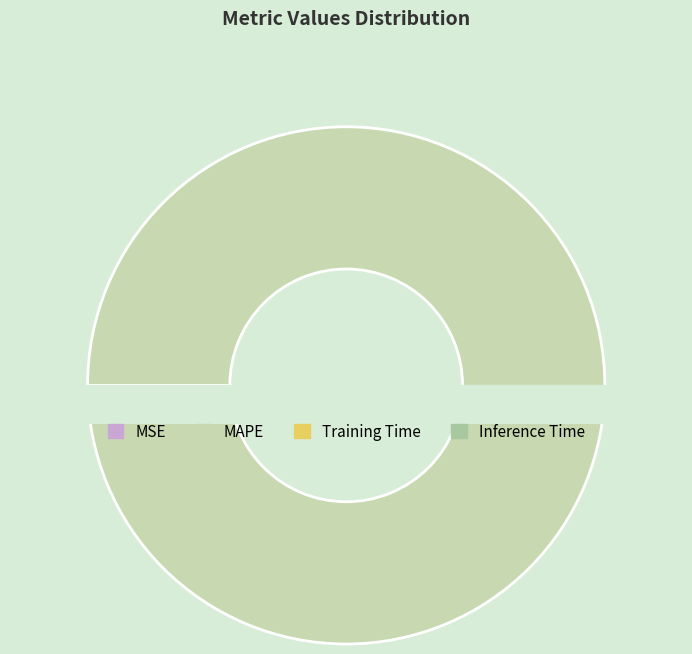

Is it true that Inference Time is 6% of the pie?

False